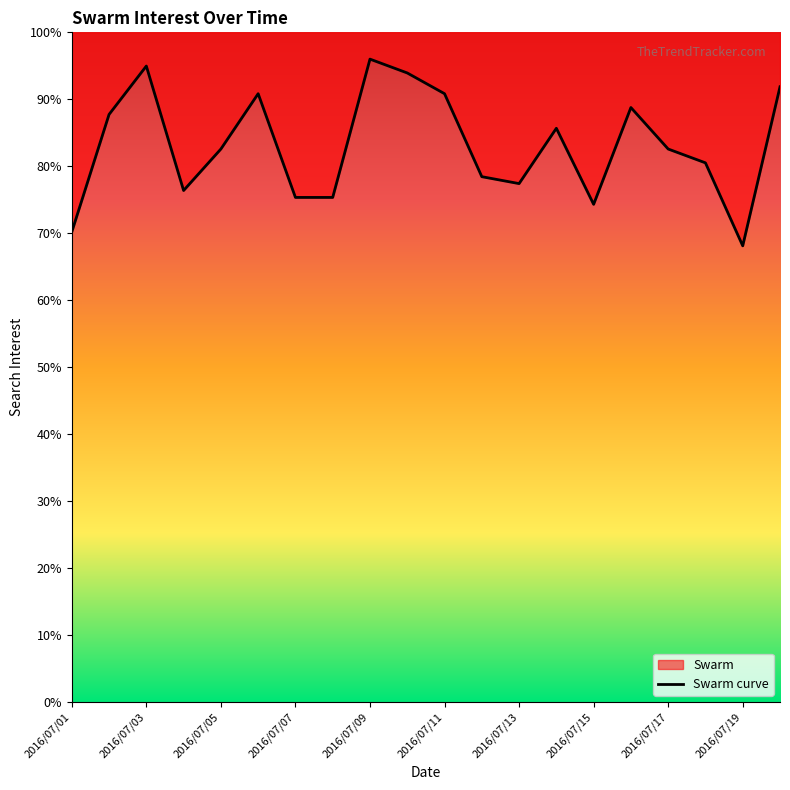

What is the smallest value displayed?

68.1